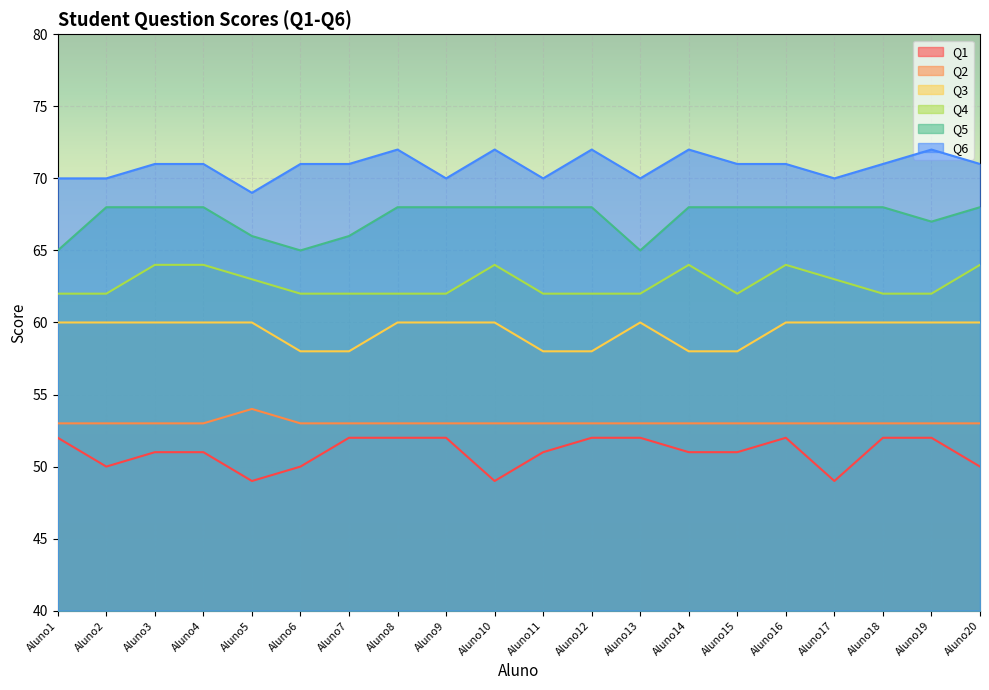

True or false: Q1 and Q6 intersect in this chart.

False